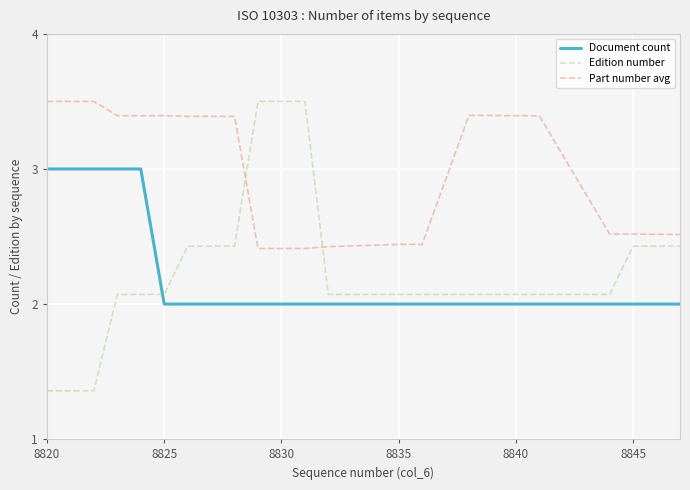

What is the difference between the maximum and second lowest values in the Part number avg series?

1.1